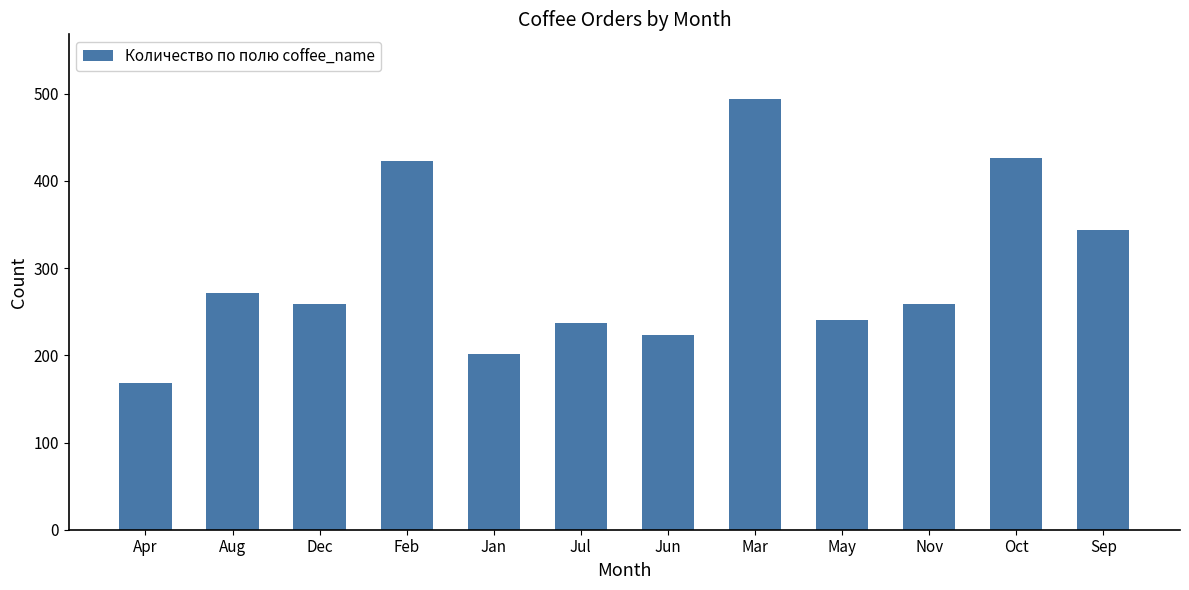

The chart shows a value of 423 at Feb. True or false?

True